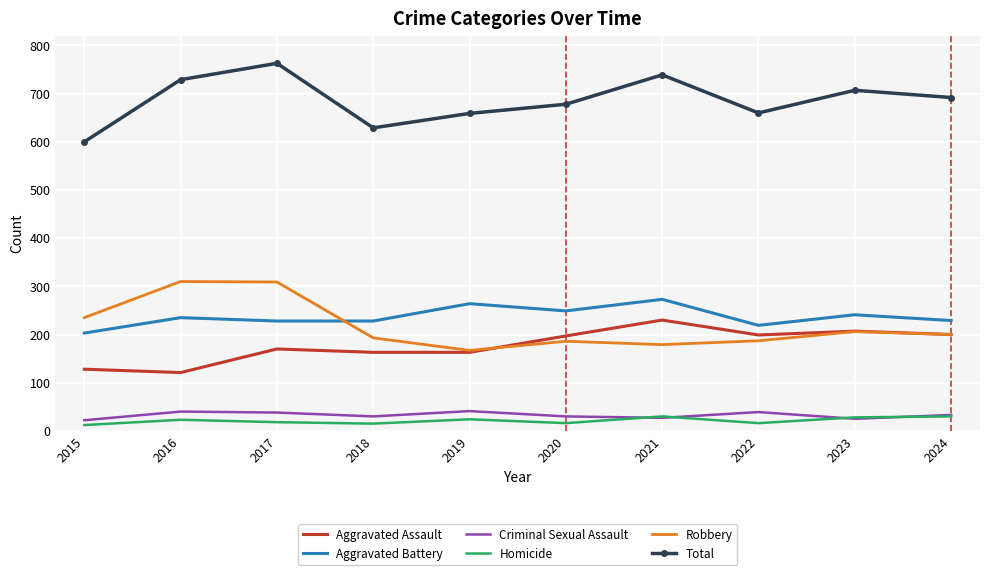

List the series in order of their peak value, lowest first.

Homicide, Criminal Sexual Assault, Aggravated Assault, Aggravated Battery, Robbery, Total